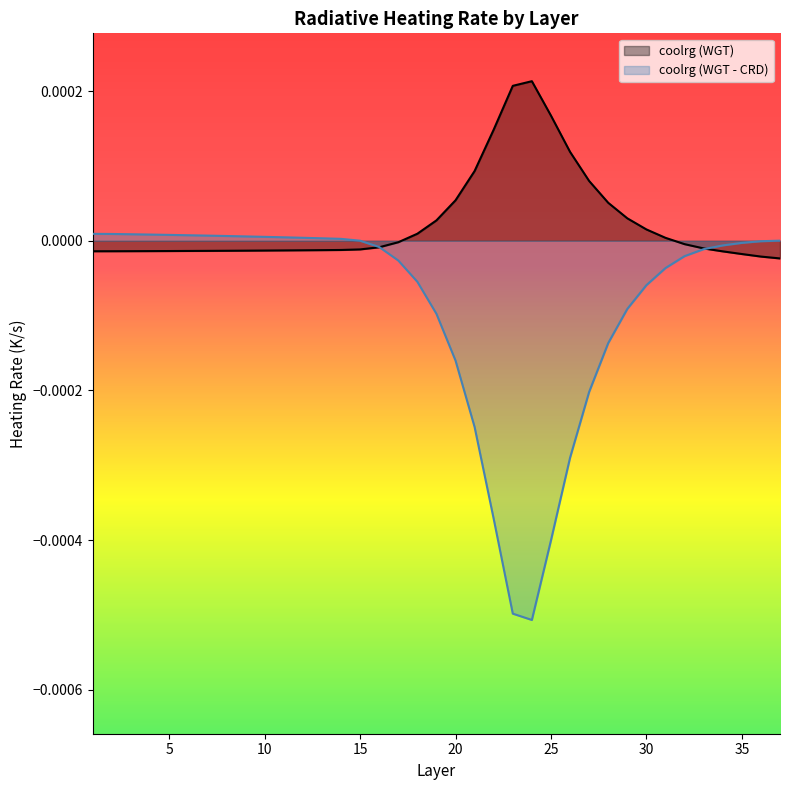

Which label corresponds to the smallest value in the chart?

24